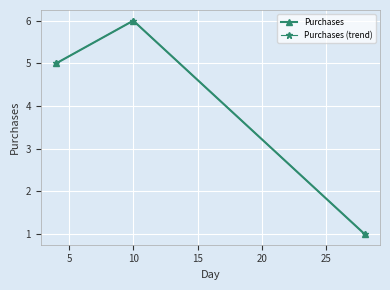

Is this an area chart (filled region under the line)?

No